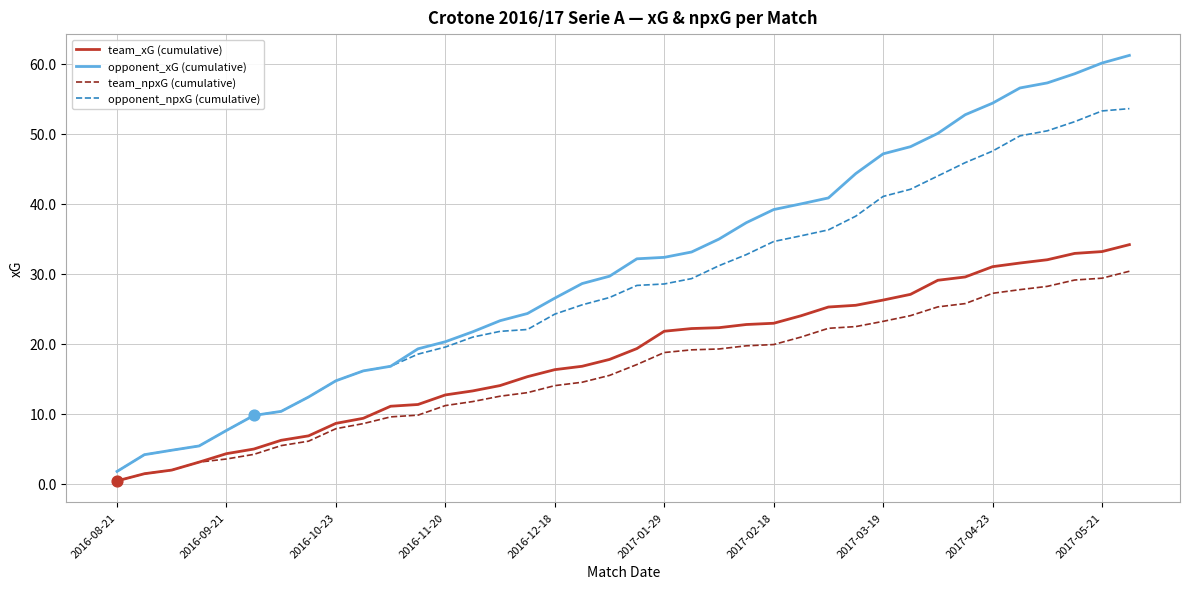

True or false: team_npxG (cumulative) and opponent_xG (cumulative) intersect in this chart.

False